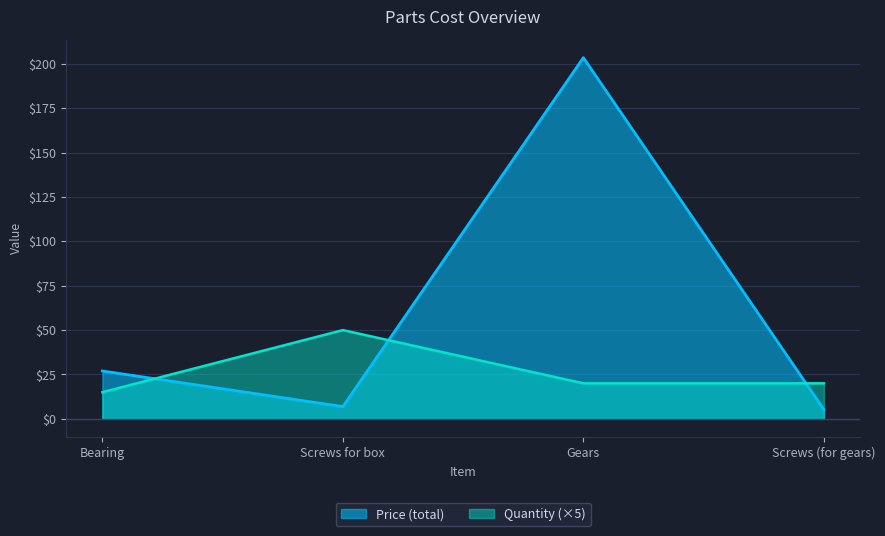

Which series has the widest spread of values?

Price (total)